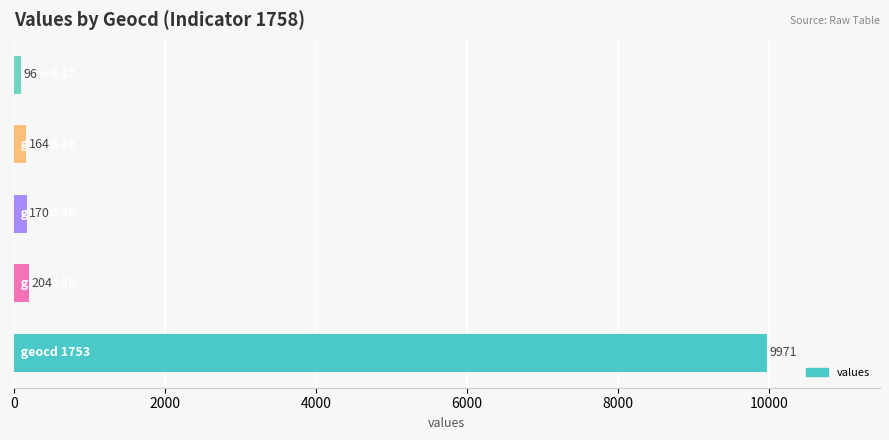

Count the number of data series in this chart.

1